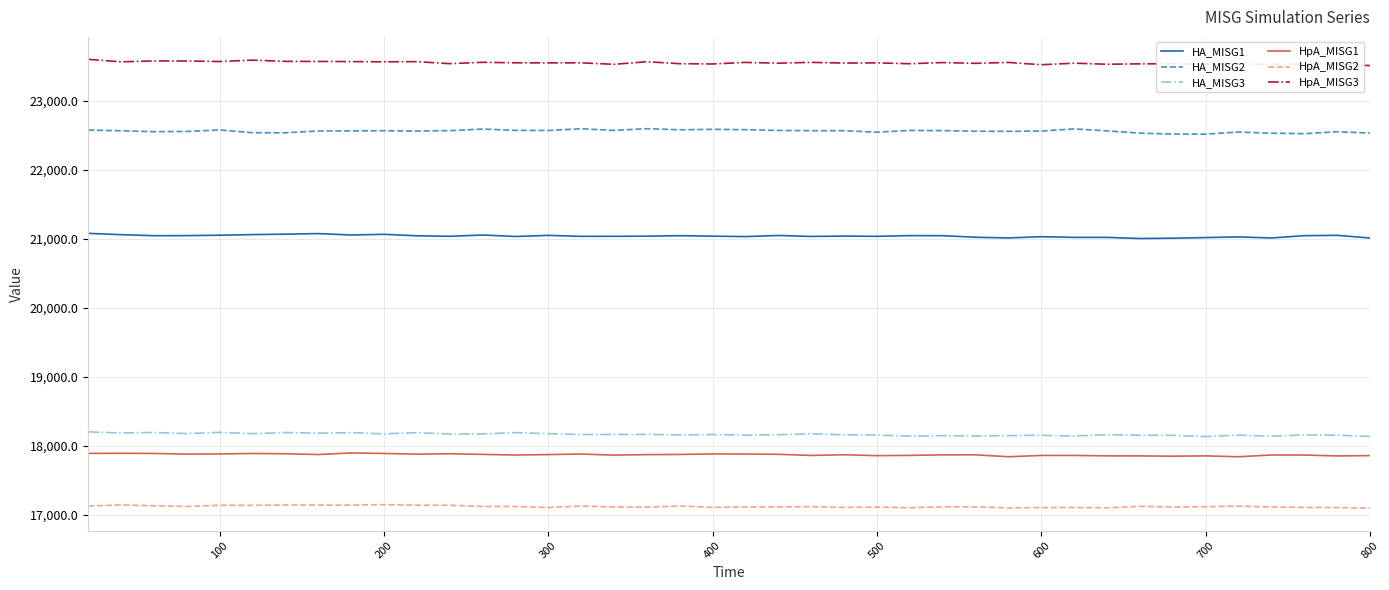

Rank the series by their maximum value, from lowest to highest.

HpA_MISG2, HpA_MISG1, HA_MISG3, HA_MISG1, HA_MISG2, HpA_MISG3